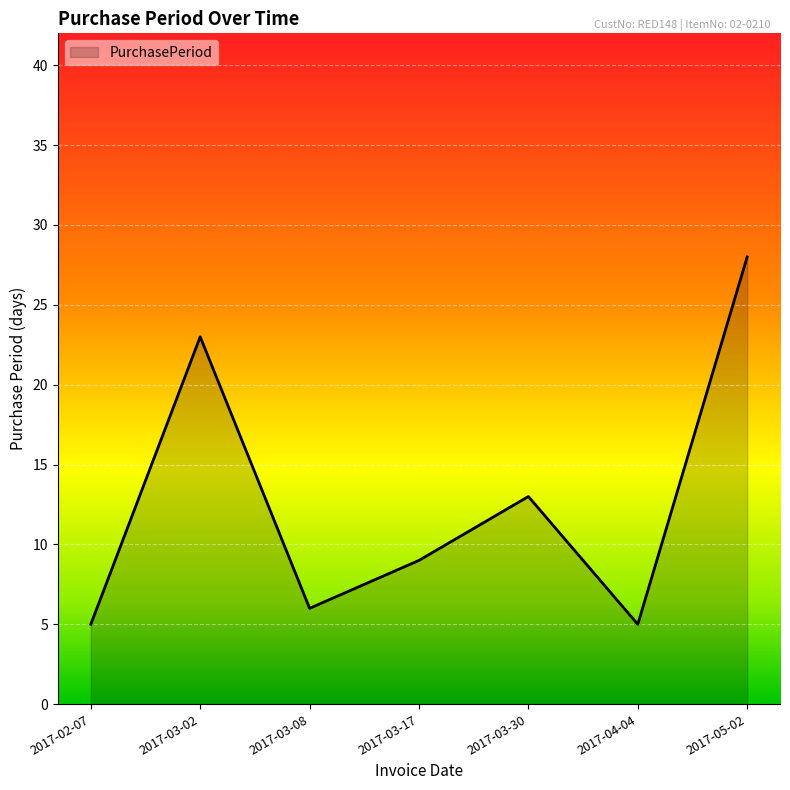

What is the difference between the maximum and minimum values?

23